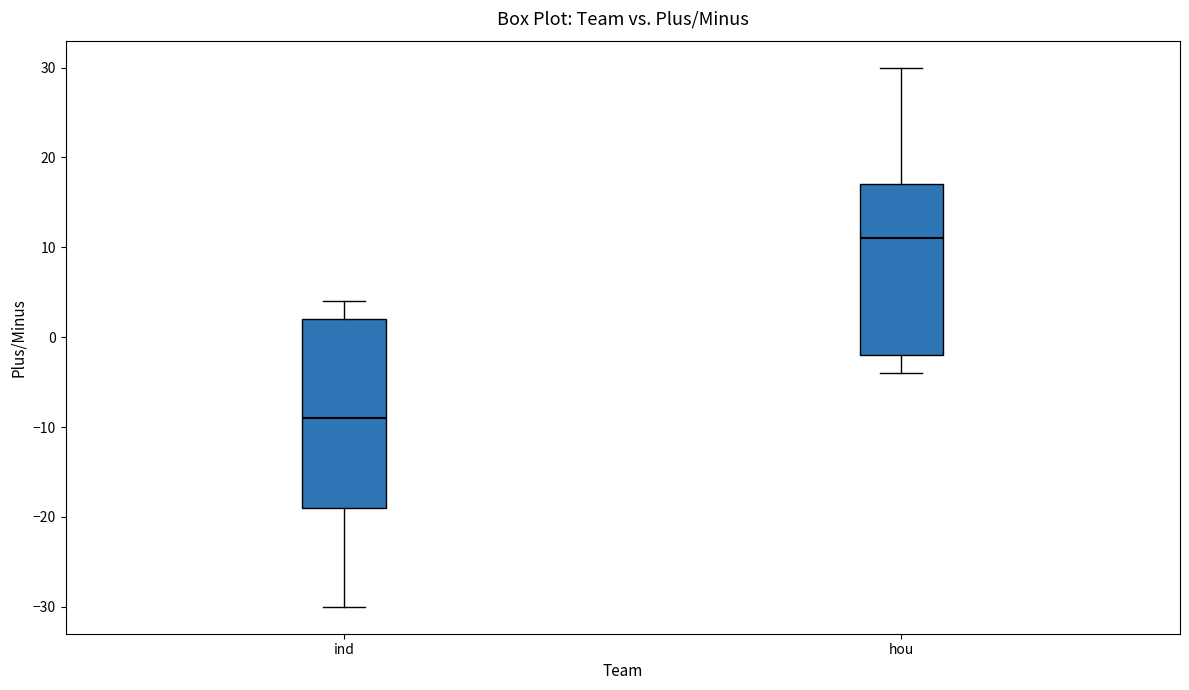

Where does the lower whisker of the box for ind end on the y-axis? The values are not printed on the chart, so give them approximately, as read against the axis.

-30